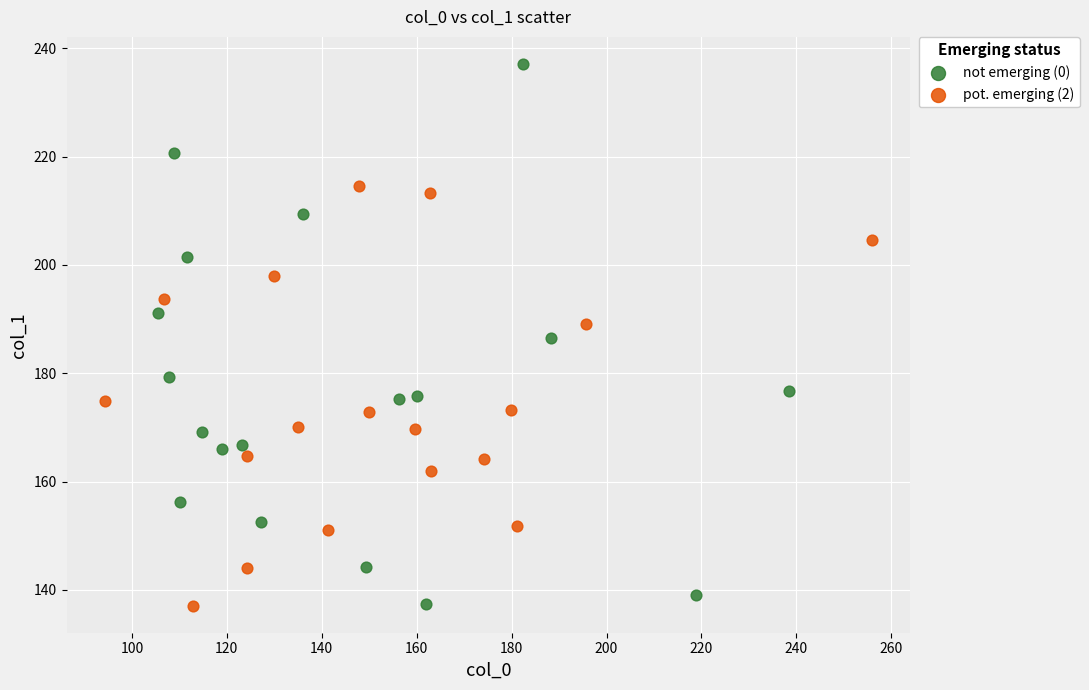

Which series has the widest spread of Y values?

not emerging (0)